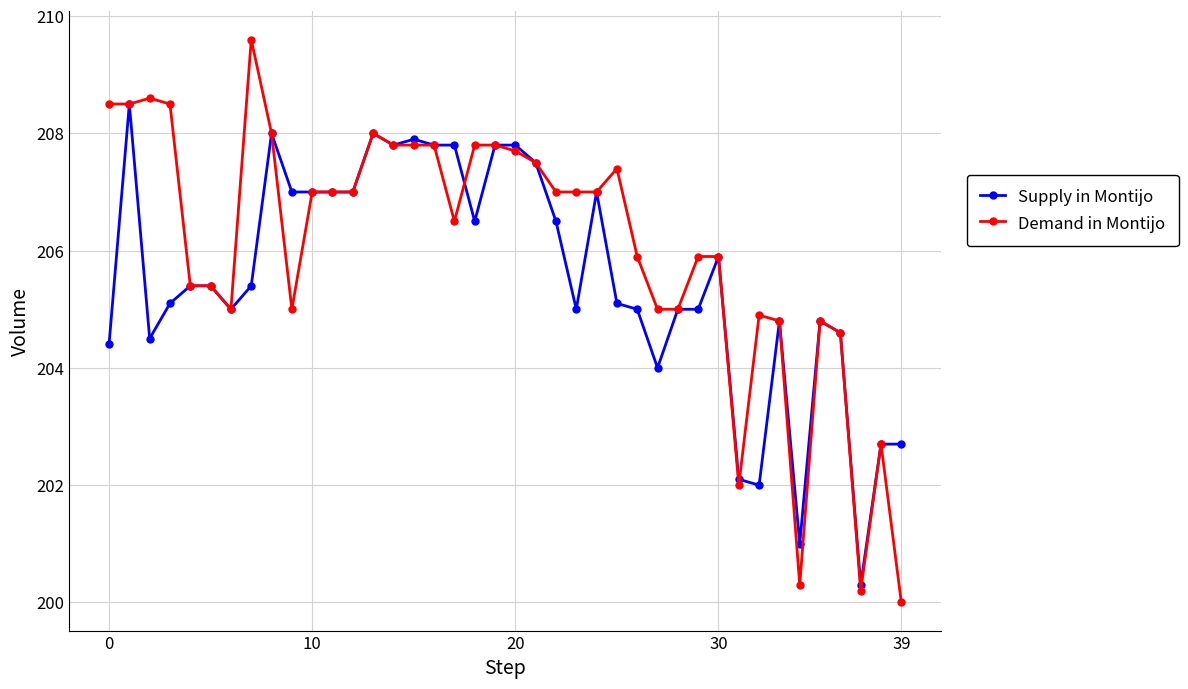

True or false: Demand in Montijo has more than 0 points higher than both neighbors.

True